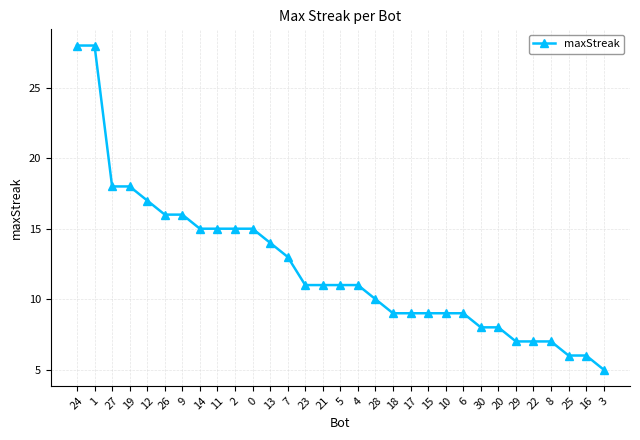

What is the maximum value shown in the chart?

28